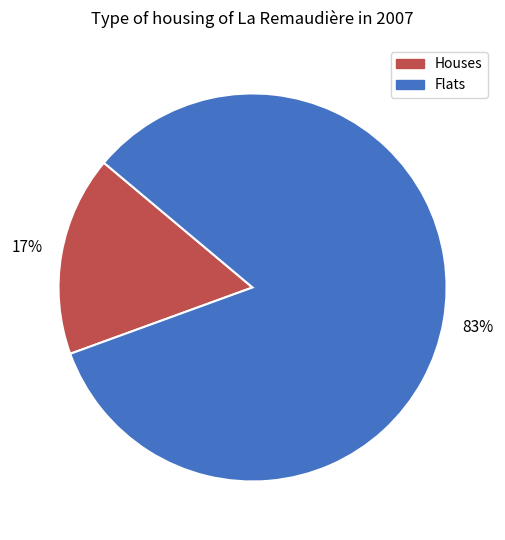

Is there a majority slice in this chart?

Yes